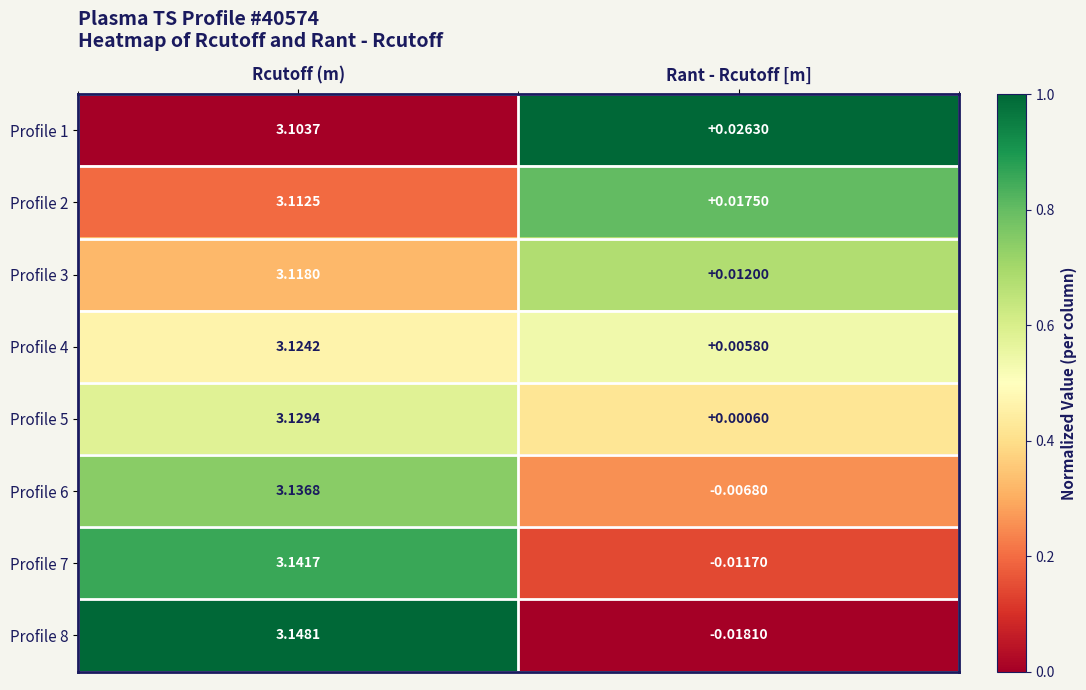

Which label corresponds to the largest value in the chart?

Rcutoff (m)